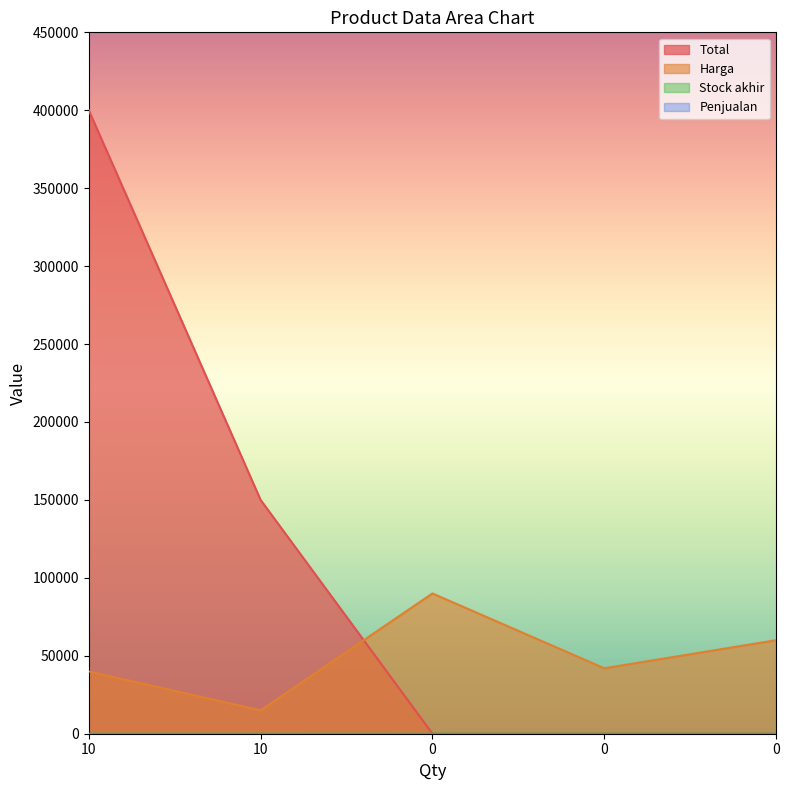

What is the greatest value displayed?

400000